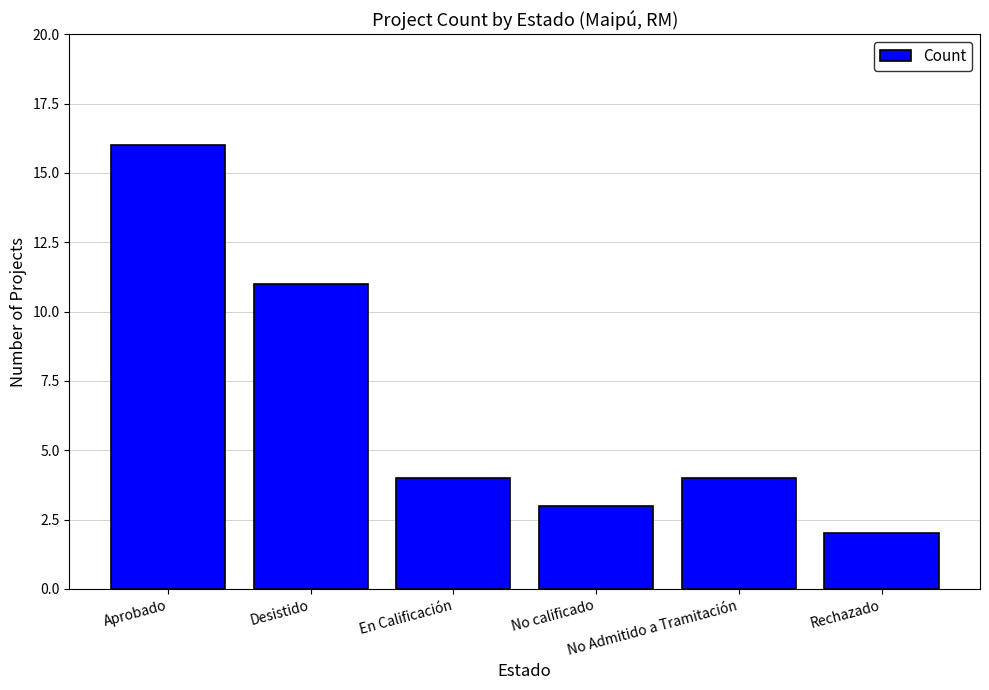

How many bars are there in total?

6